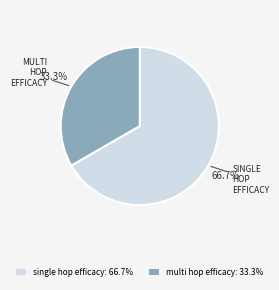

Combined, what portion of the pie is multi hop efficacy: 33.3% and single hop efficacy: 66.7%?

100.0%